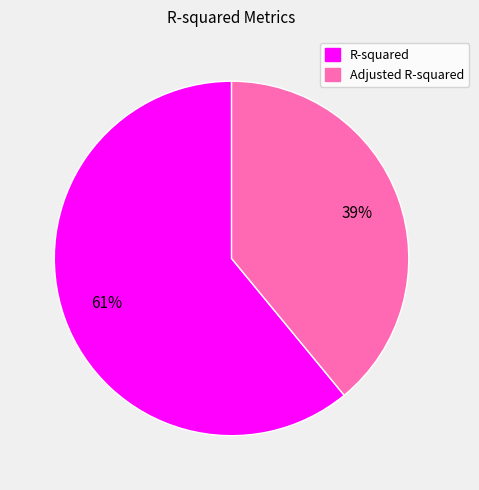

Combined, do Adjusted R-squared and R-squared account for over 50%?

Yes